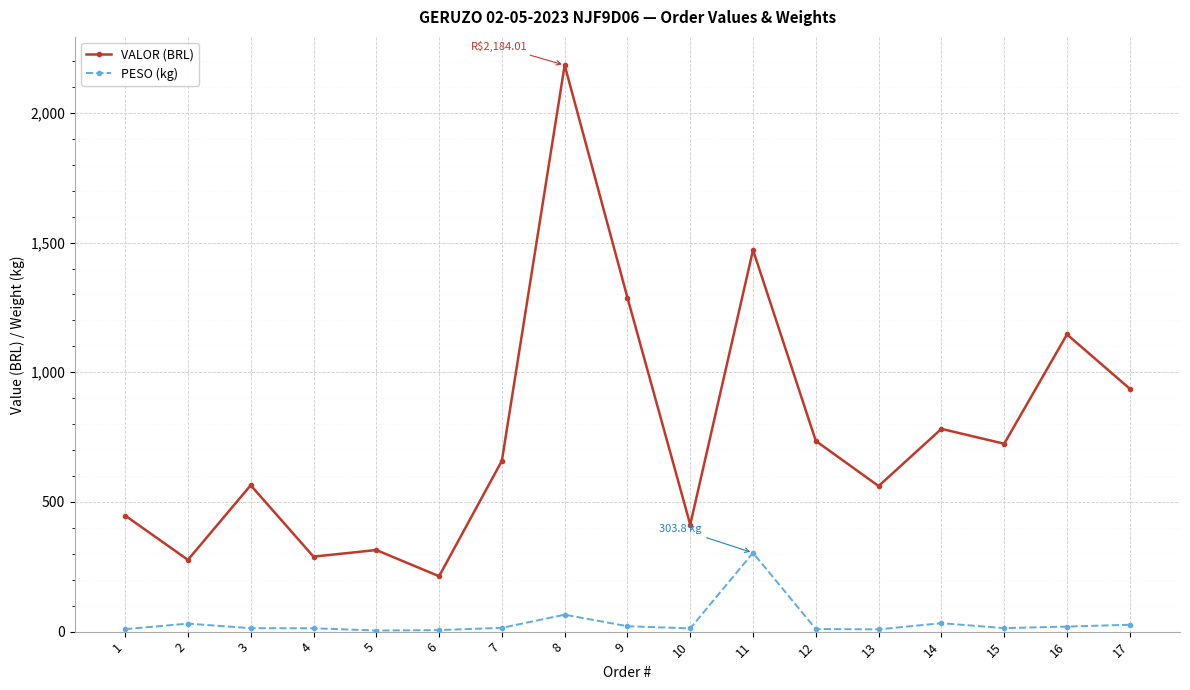

How many lines are shown in the chart?

2